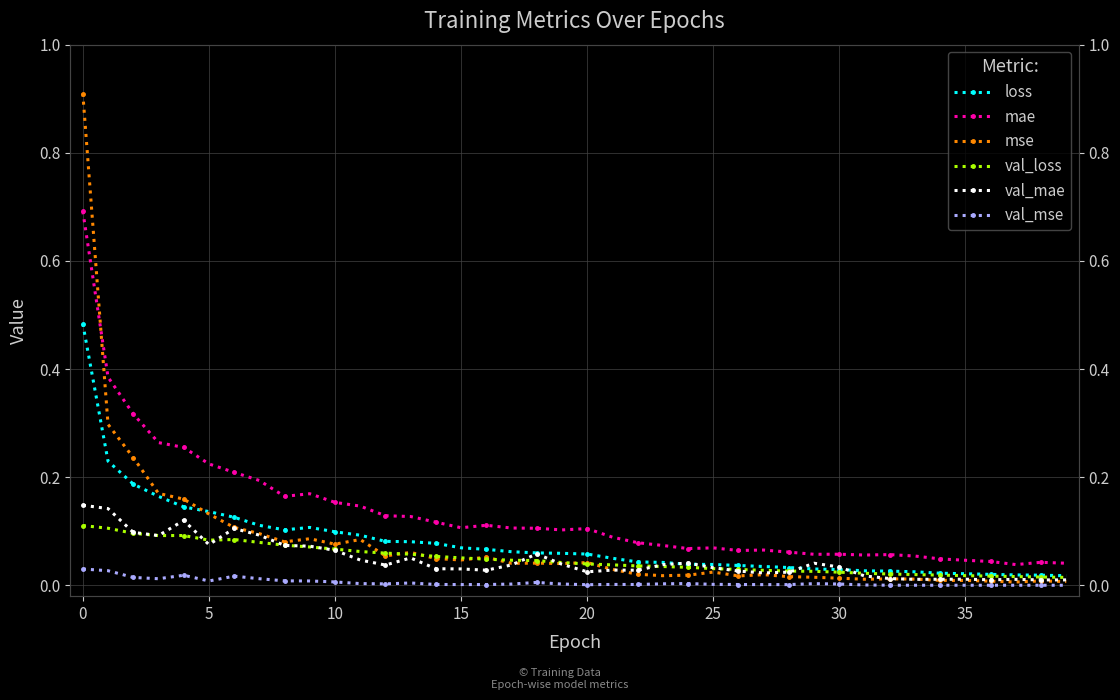

In val_loss, how many points are lower than both neighbors (excluding endpoints)?

2